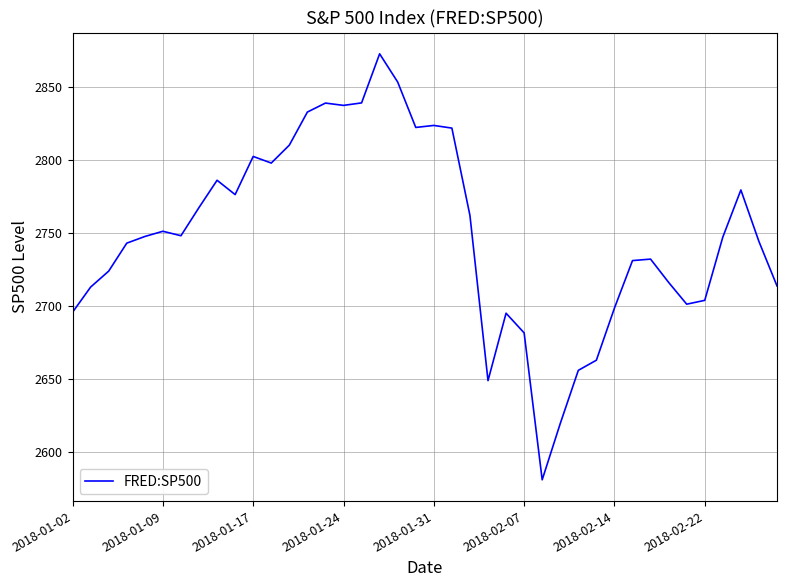

What is the difference between the maximum and minimum values?

291.9